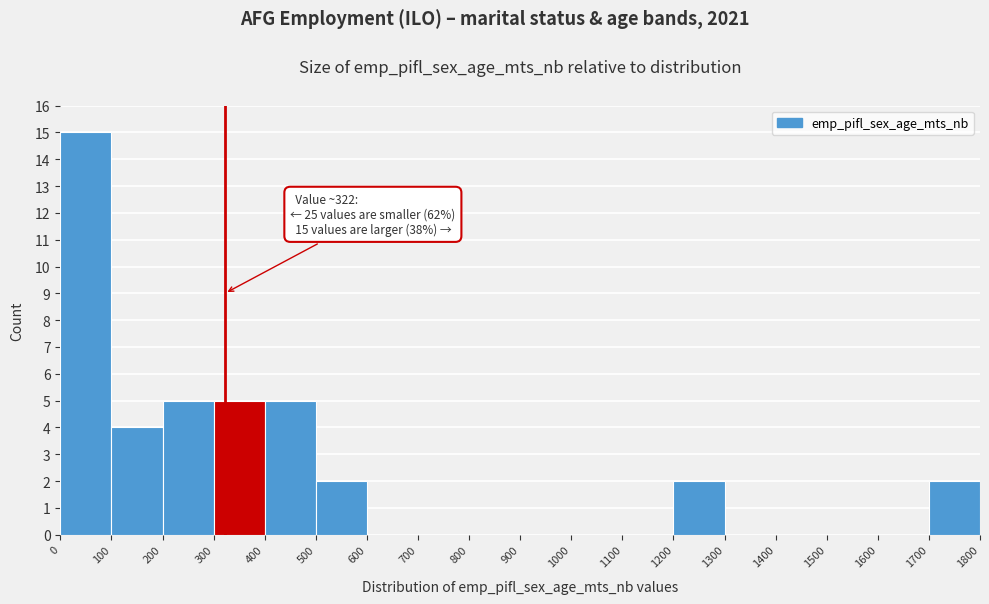

Which range on the x-axis has the tallest bar?

0 to 100